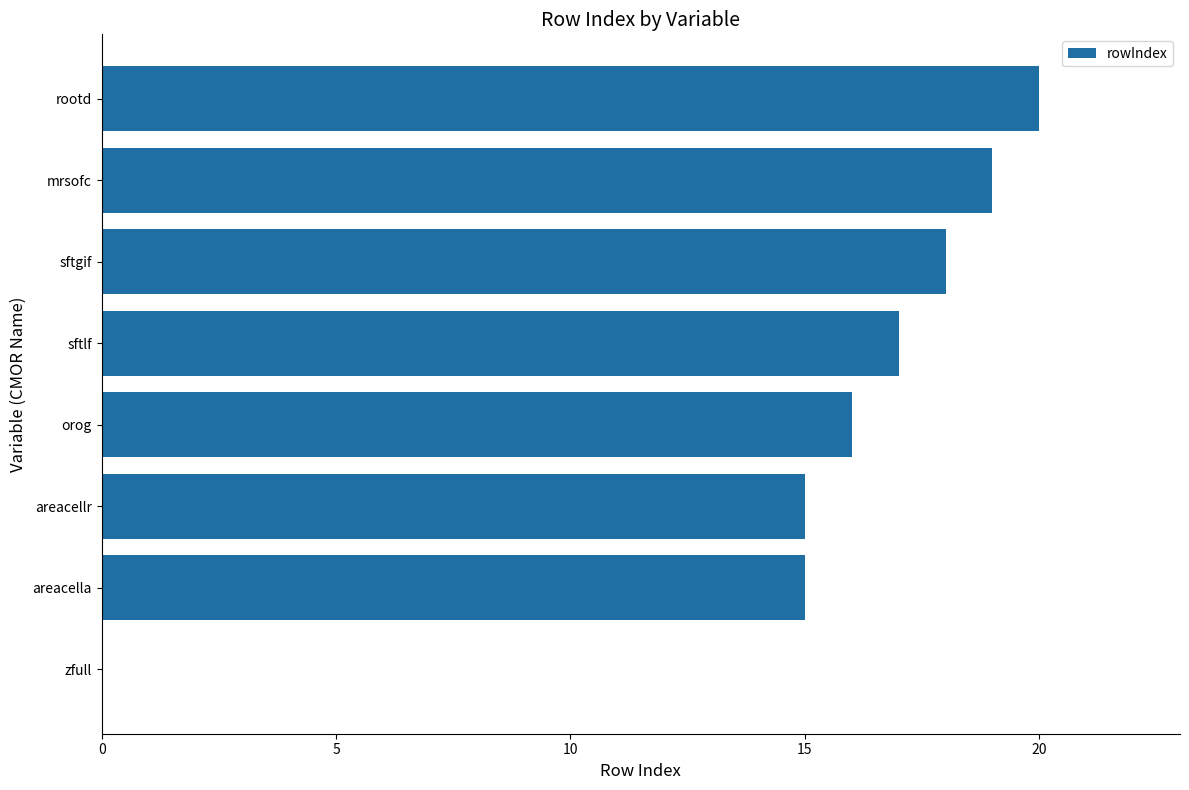

What is the change in value from orog to sftlf?

+1